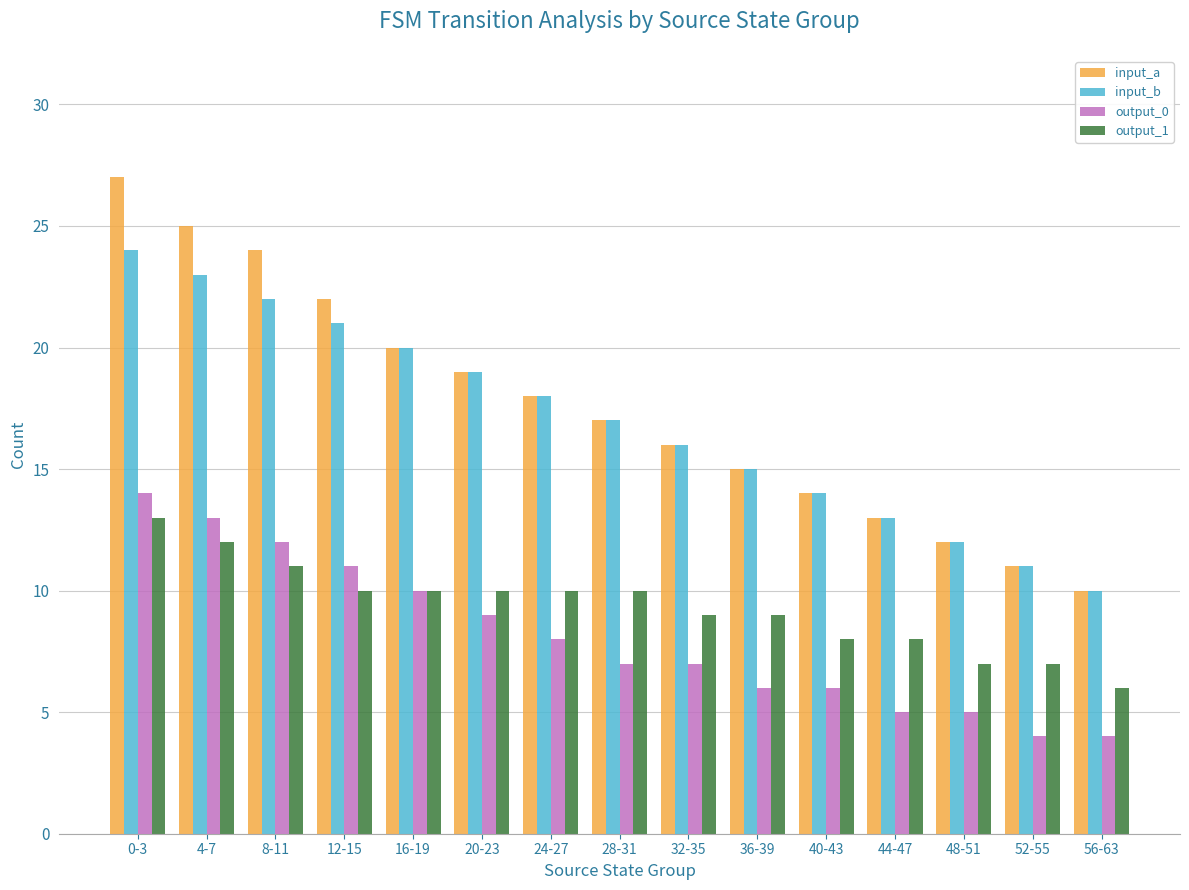

What is the smallest value displayed?

4